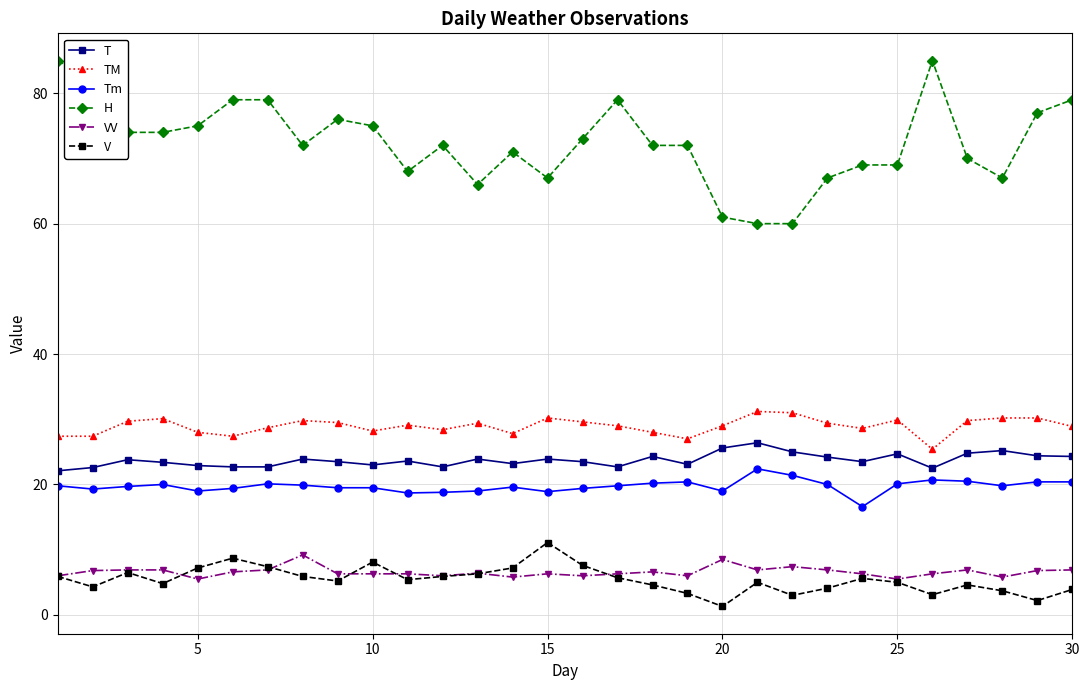

True or false: VV has more than 2 interior local peaks.

True